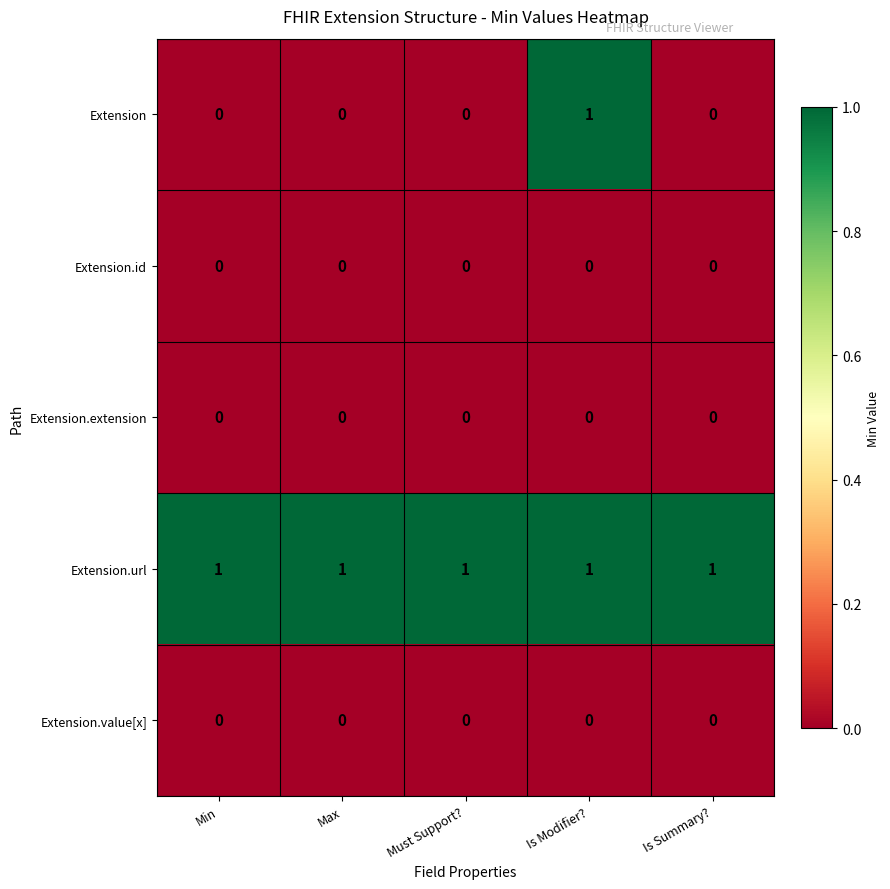

What is the spread (max minus min) of values at Must Support??

1